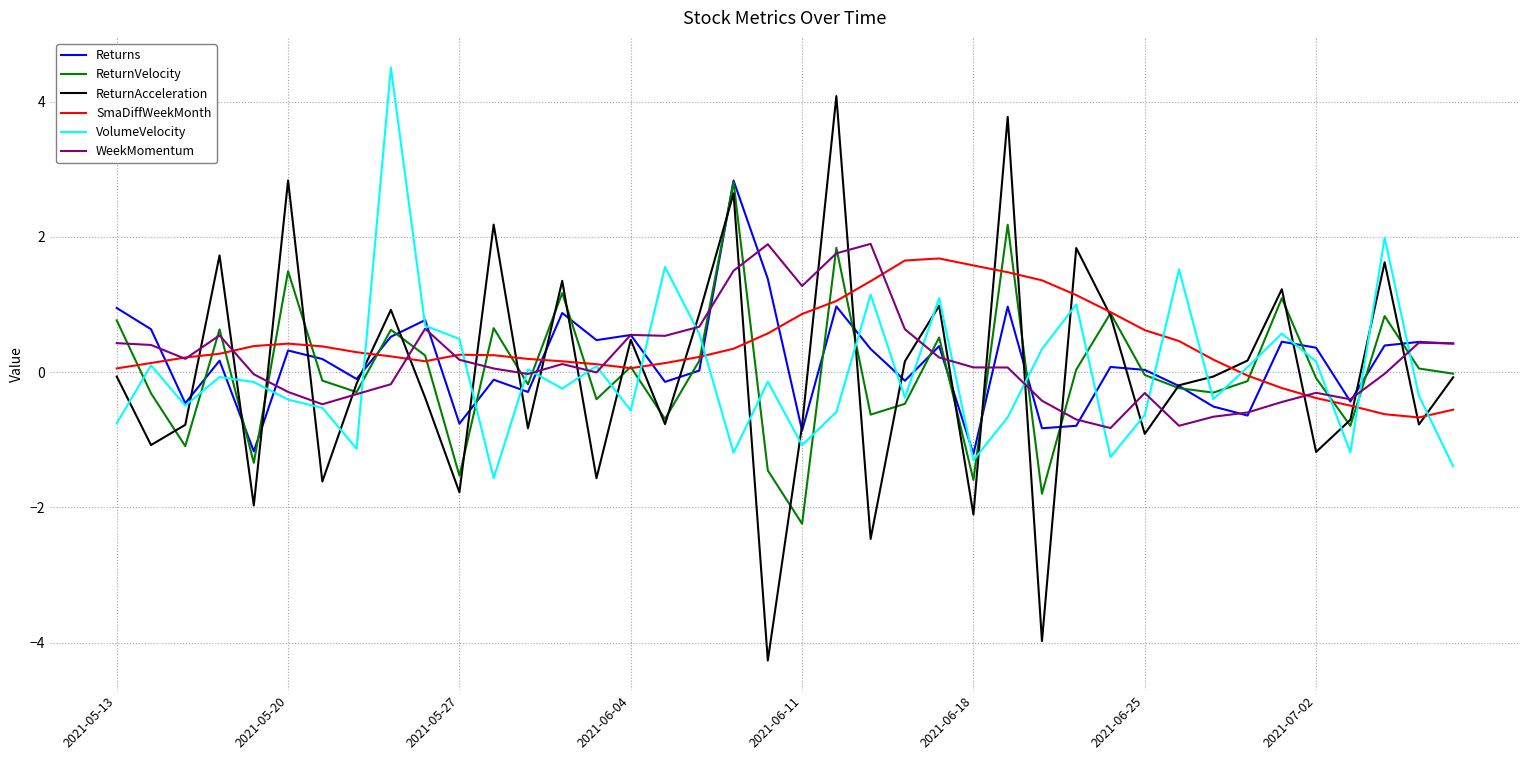

Which series ends up on top after the final intersection of SmaDiffWeekMonth and ReturnVelocity?

ReturnVelocity